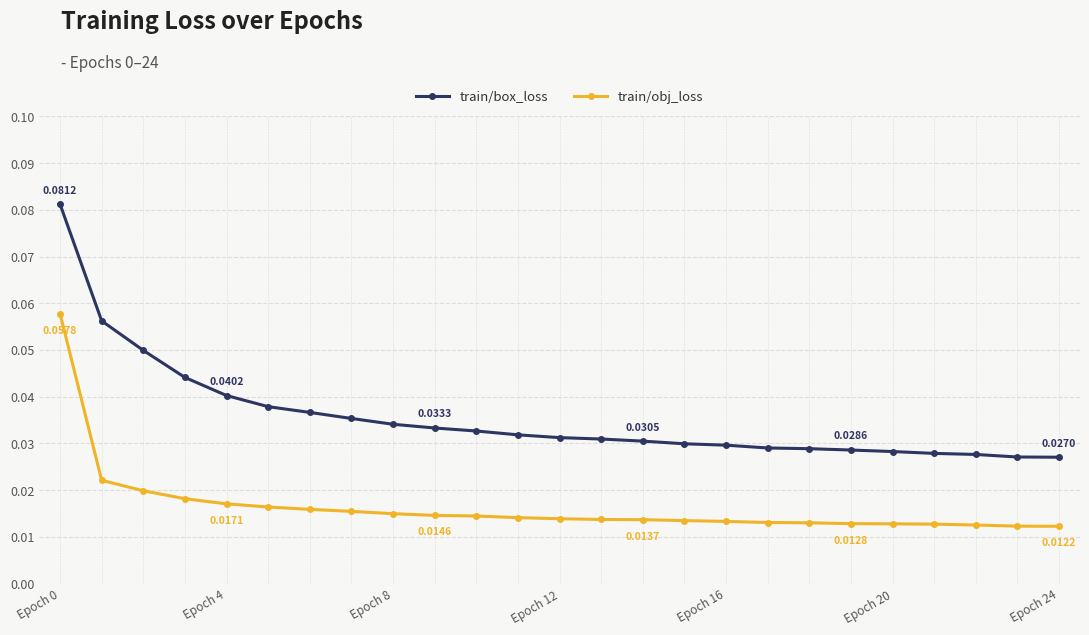

What is the sum of all train/box_loss values?

0.9